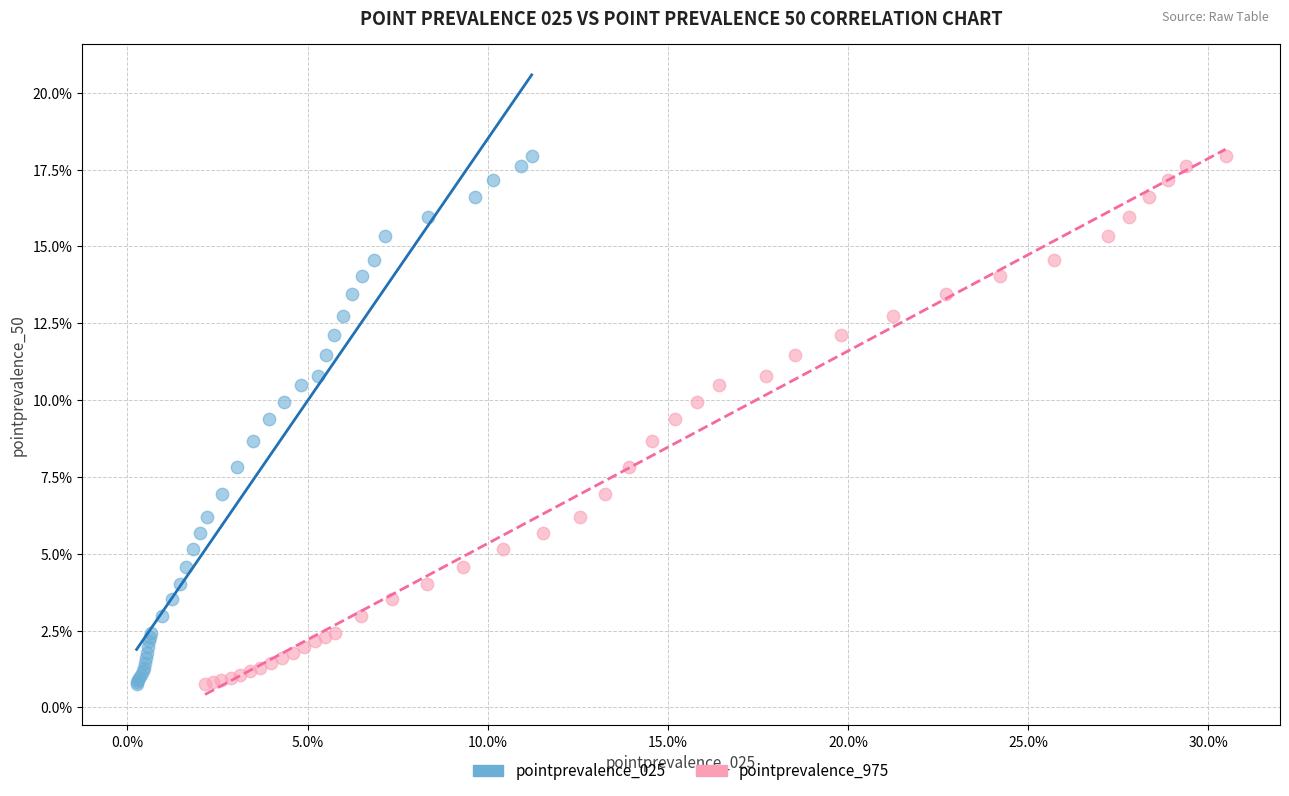

What are all the series names shown in the legend?

pointprevalence_025, pointprevalence_975